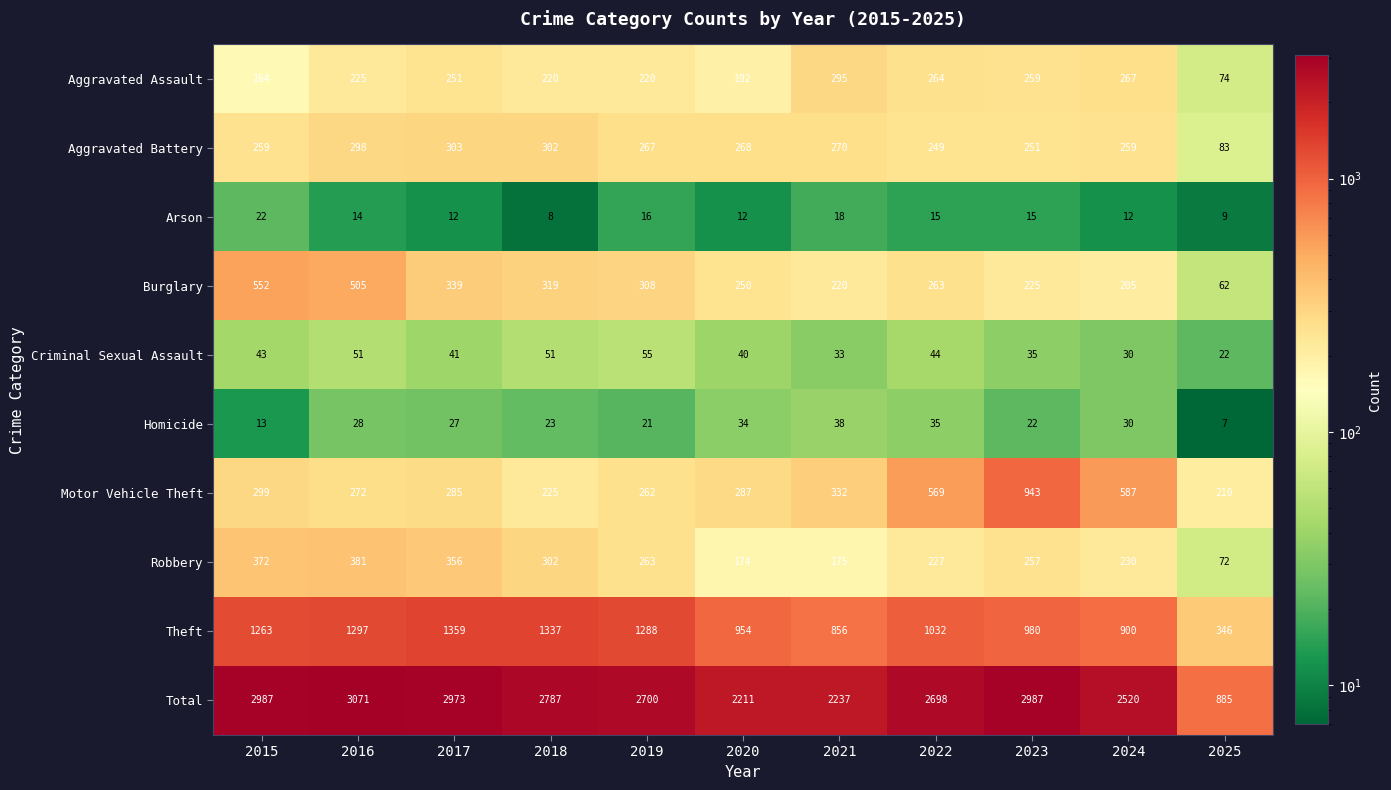

List the series in order of their peak value, lowest first.

Arson, Homicide, Criminal Sexual Assault, Aggravated Assault, Aggravated Battery, Robbery, Burglary, Motor Vehicle Theft, Theft, Total